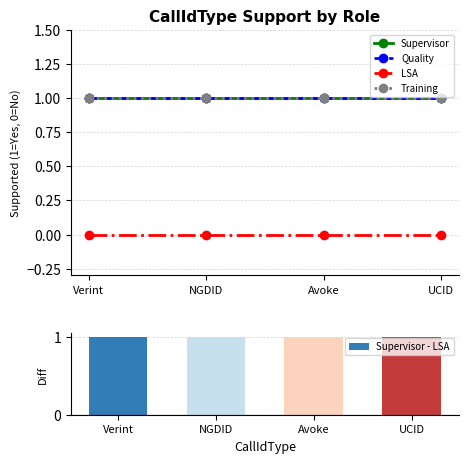

True or false: Quality has a value of 2 at UCID.

False